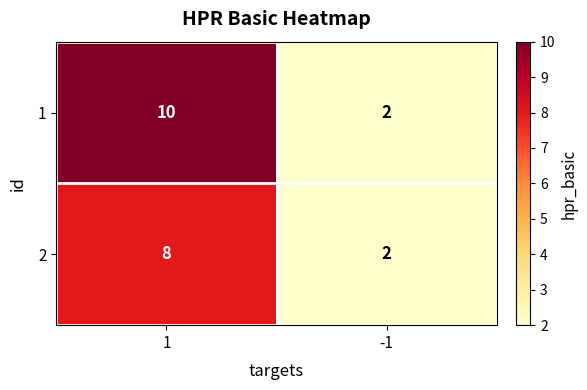

What is the average value of the 1 series?

6